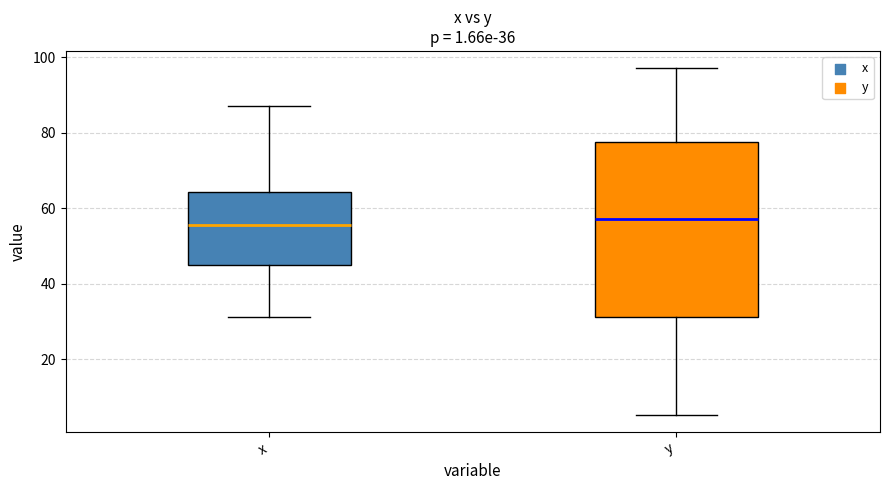

Reading left to right, transcribe this box plot: for each box, give where its median line is, the range the box spans, and where its two whiskers end, as read against the y-axis. The values are not printed on the chart, so give them approximately, as read against the axis.

x: median 56, box 46 to 64, whiskers 32 to 88
y: median 58, box 32 to 78, whiskers 6 to 98